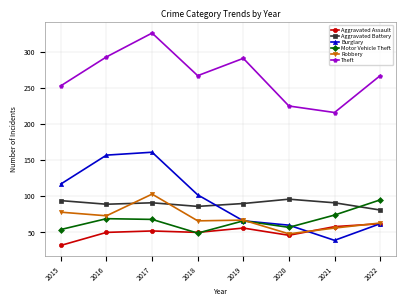

How many data points does each series have?

8